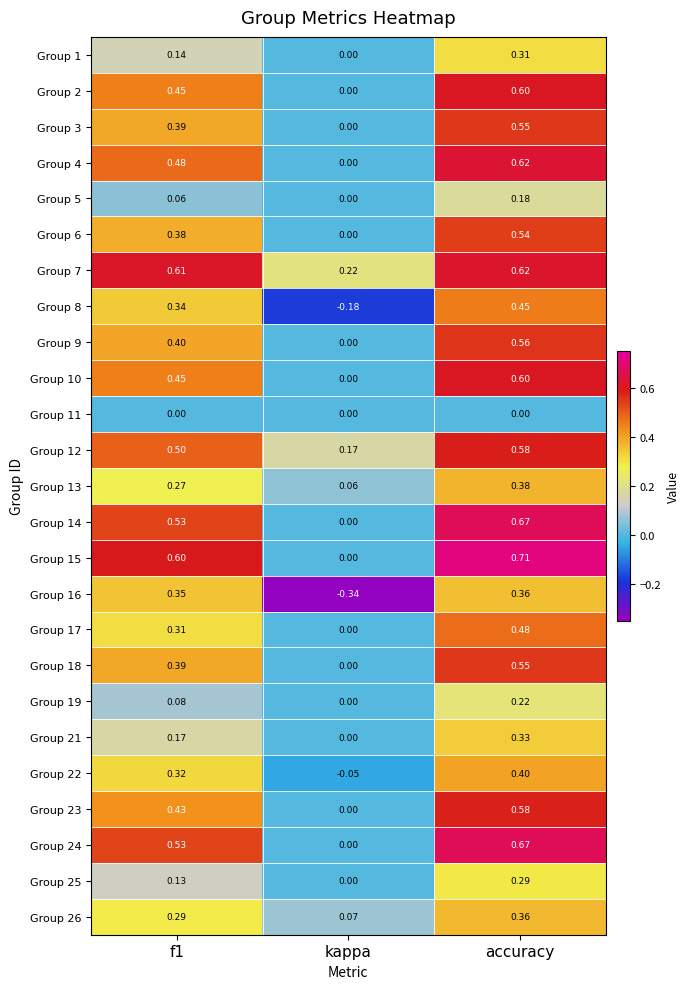

Is the value of Group 13 at accuracy greater than the value of Group 3 at accuracy?

No